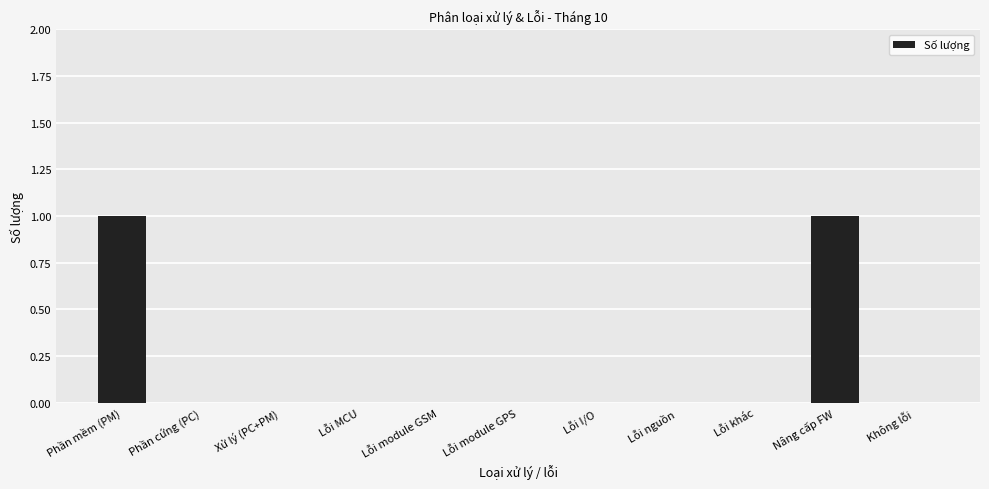

True or false: the data shows 0 at Lỗi khác.

True